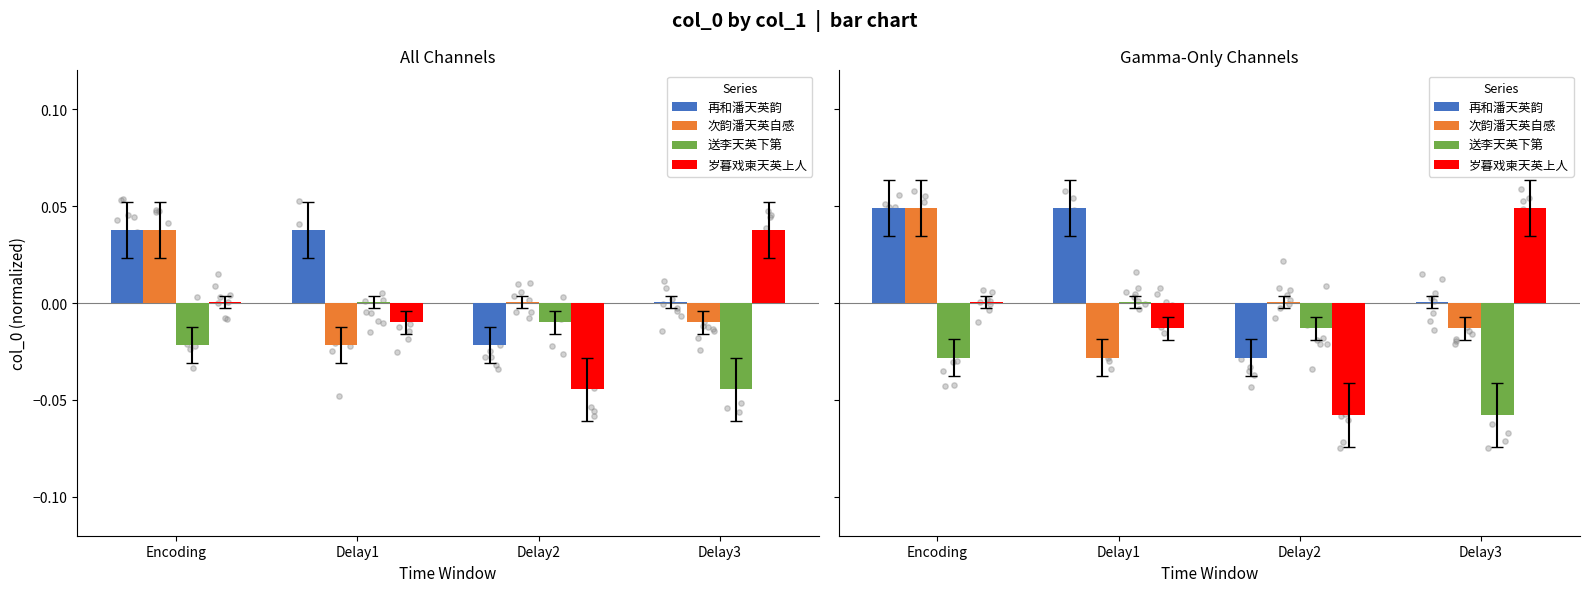

At how many categories does at least one series exceed 0?

4